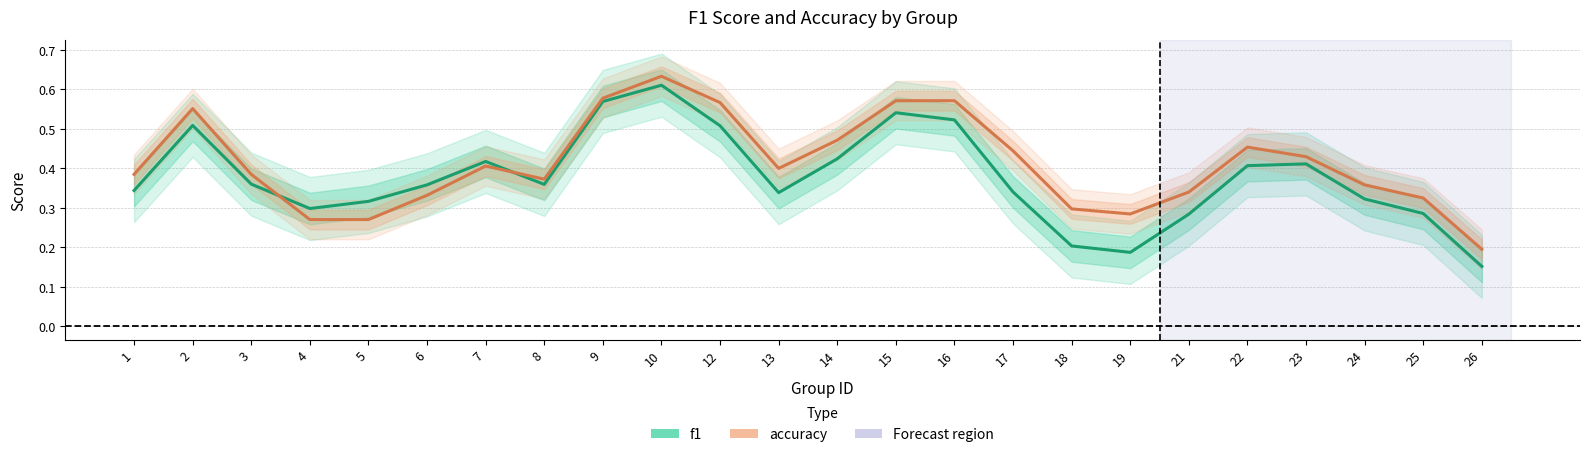

What is the sum of all f1 values?

9.1